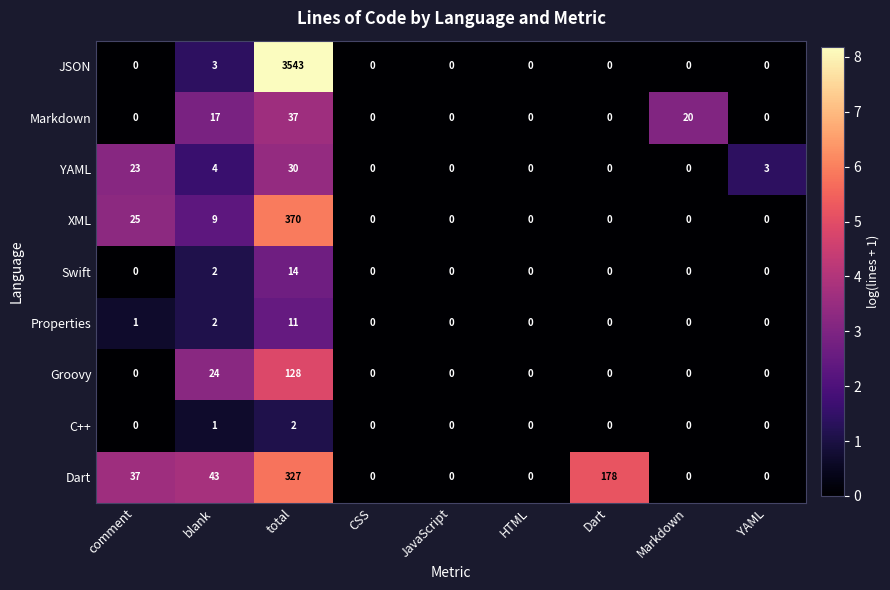

The value of Groovy at total is 227. True or false?

False